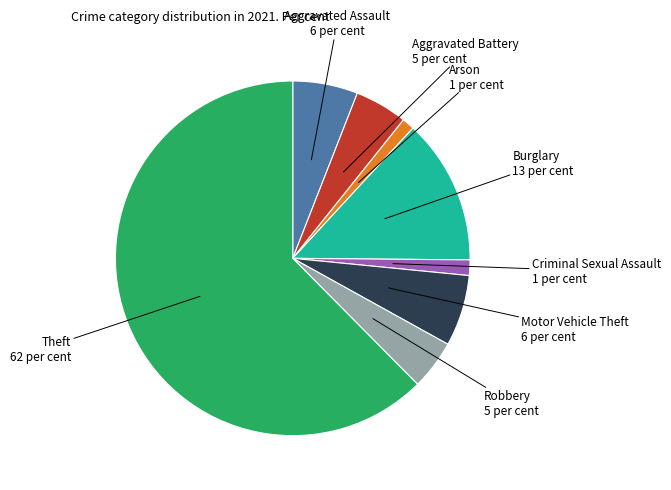

Is there a majority slice in this chart?

Yes